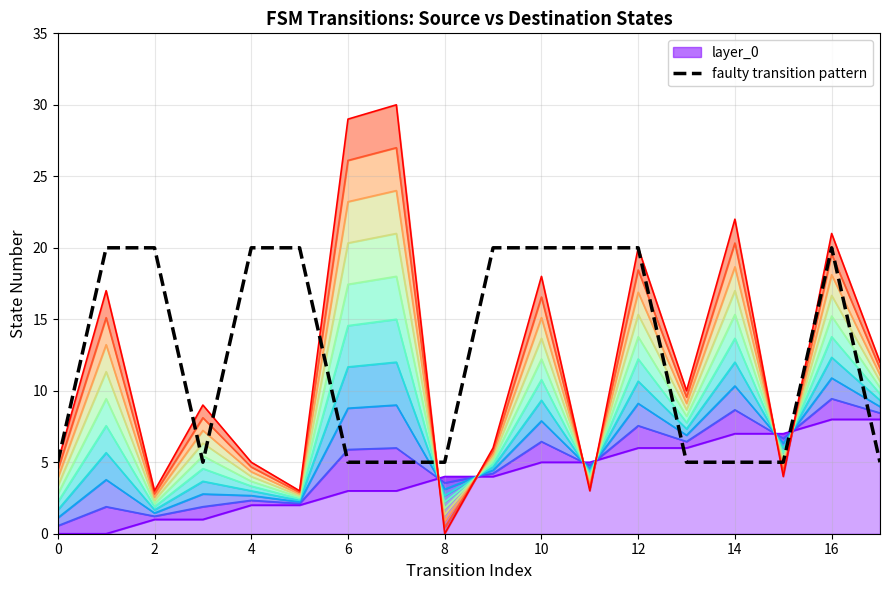

In destination_state, how many points are higher than both neighbors (excluding endpoints)?

7